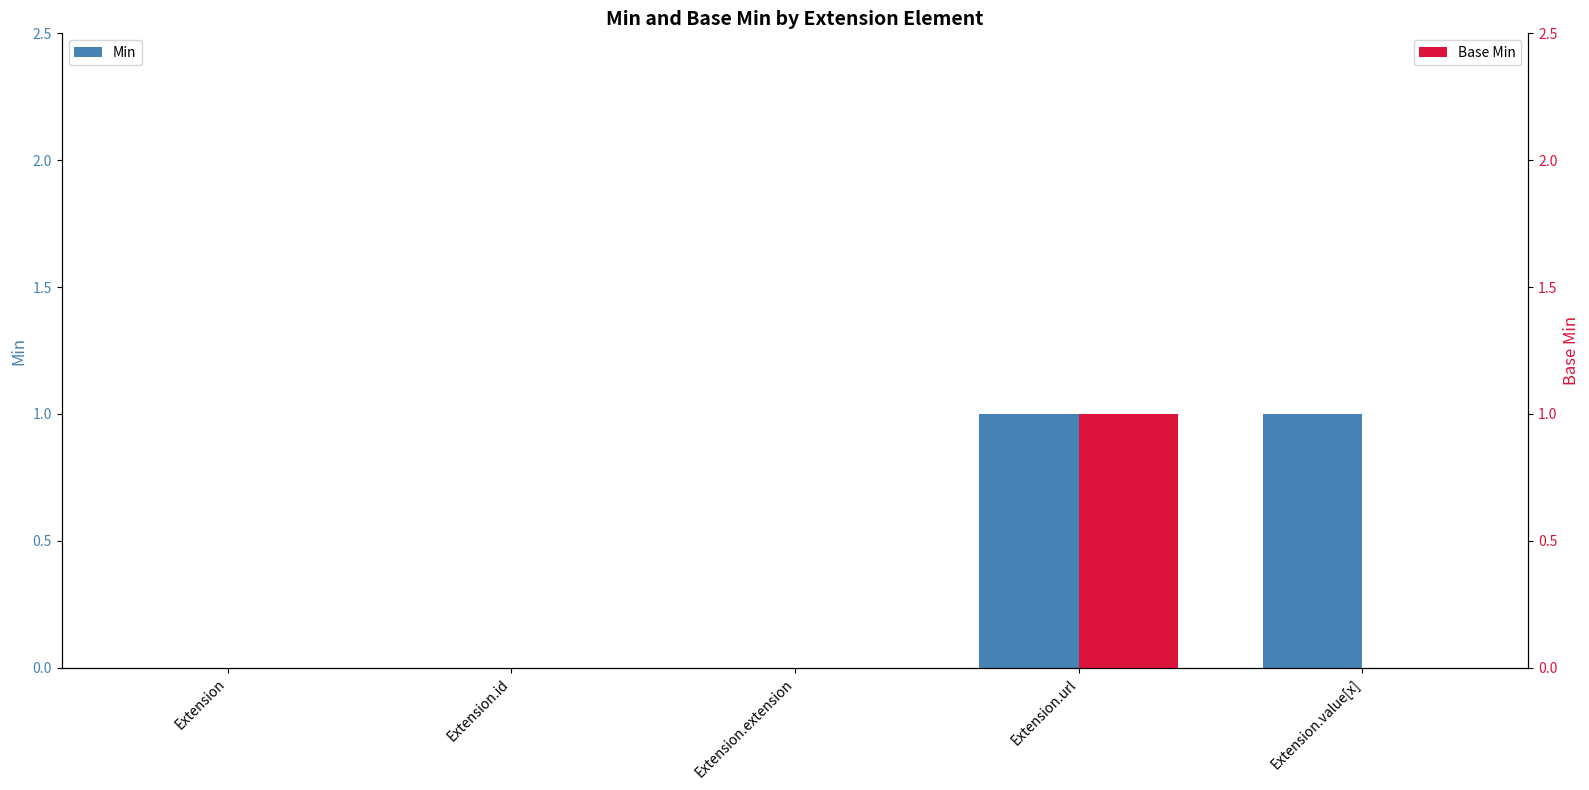

Between Extension.id and Extension.url, which is larger?

Extension.url